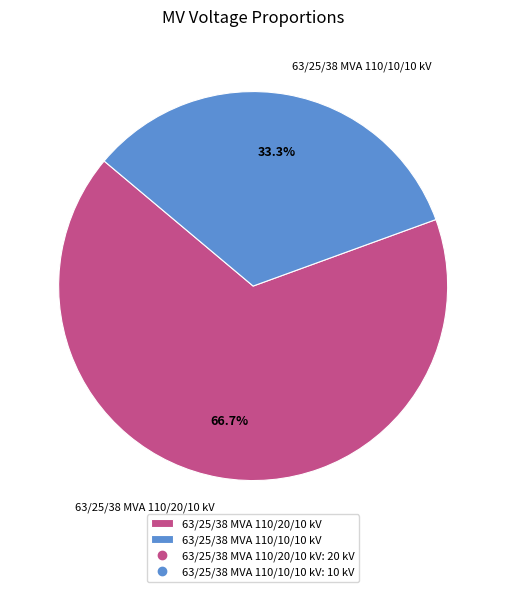

Does any single category account for the majority?

Yes